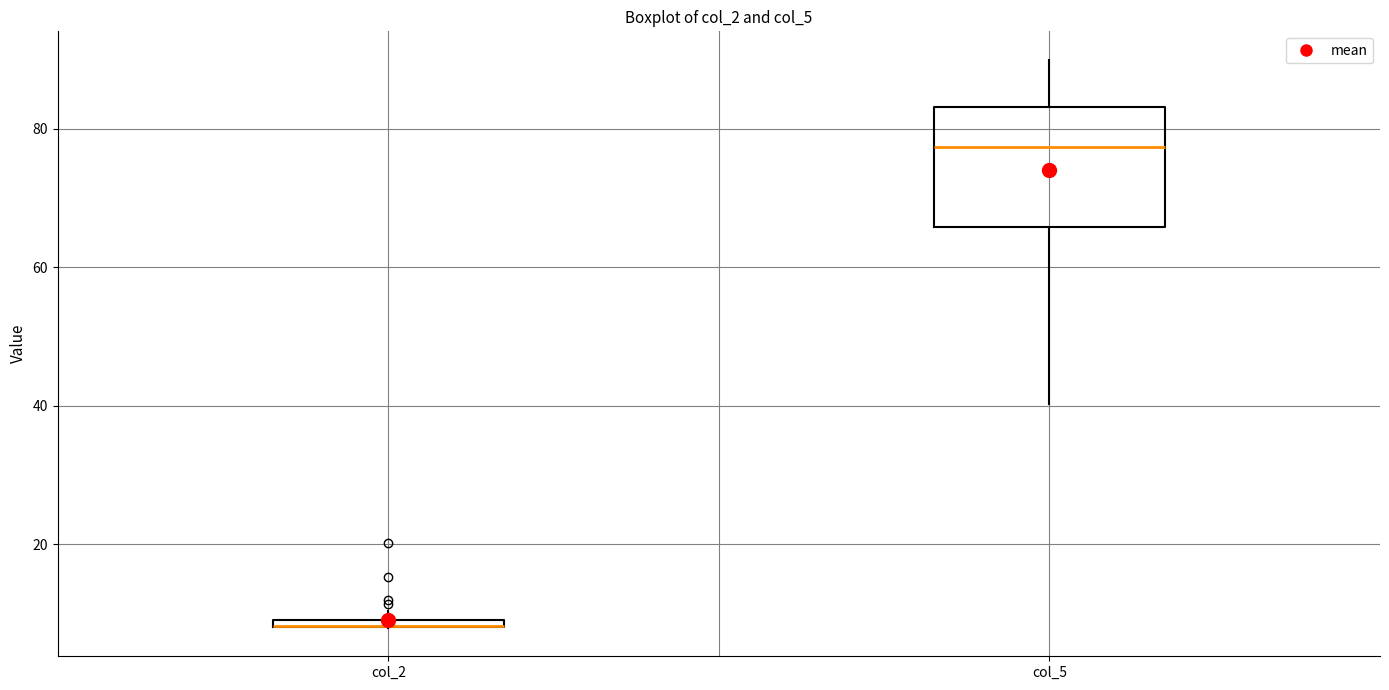

Where is the upper edge of the box for col_2 on the y-axis? The values are not printed on the chart, so give them approximately, as read against the axis.

10